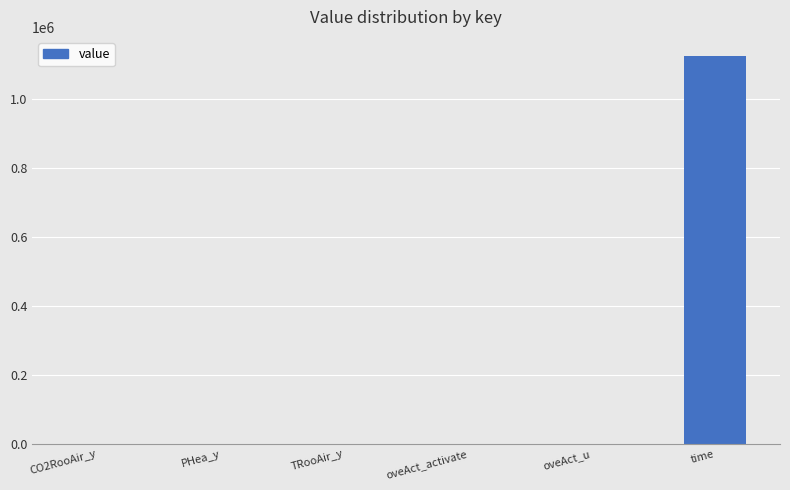

What is the sum of all values?

1124694.1